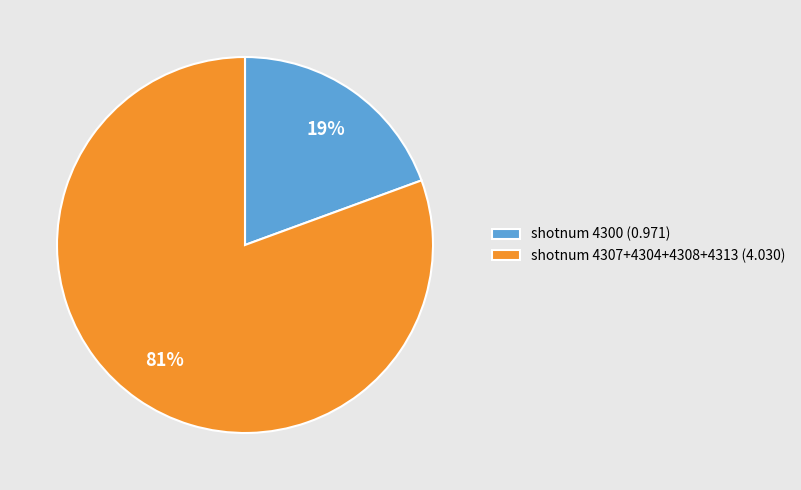

Rank the categories by value from highest to lowest.

shotnum 4307+4304+4308+4313 (4.030), shotnum 4300 (0.971)